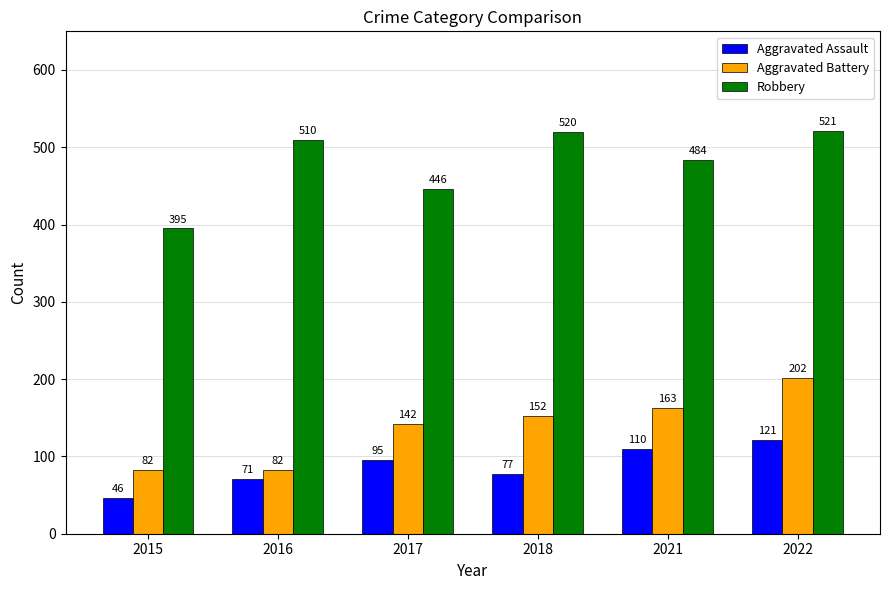

How many bars are there in total?

18